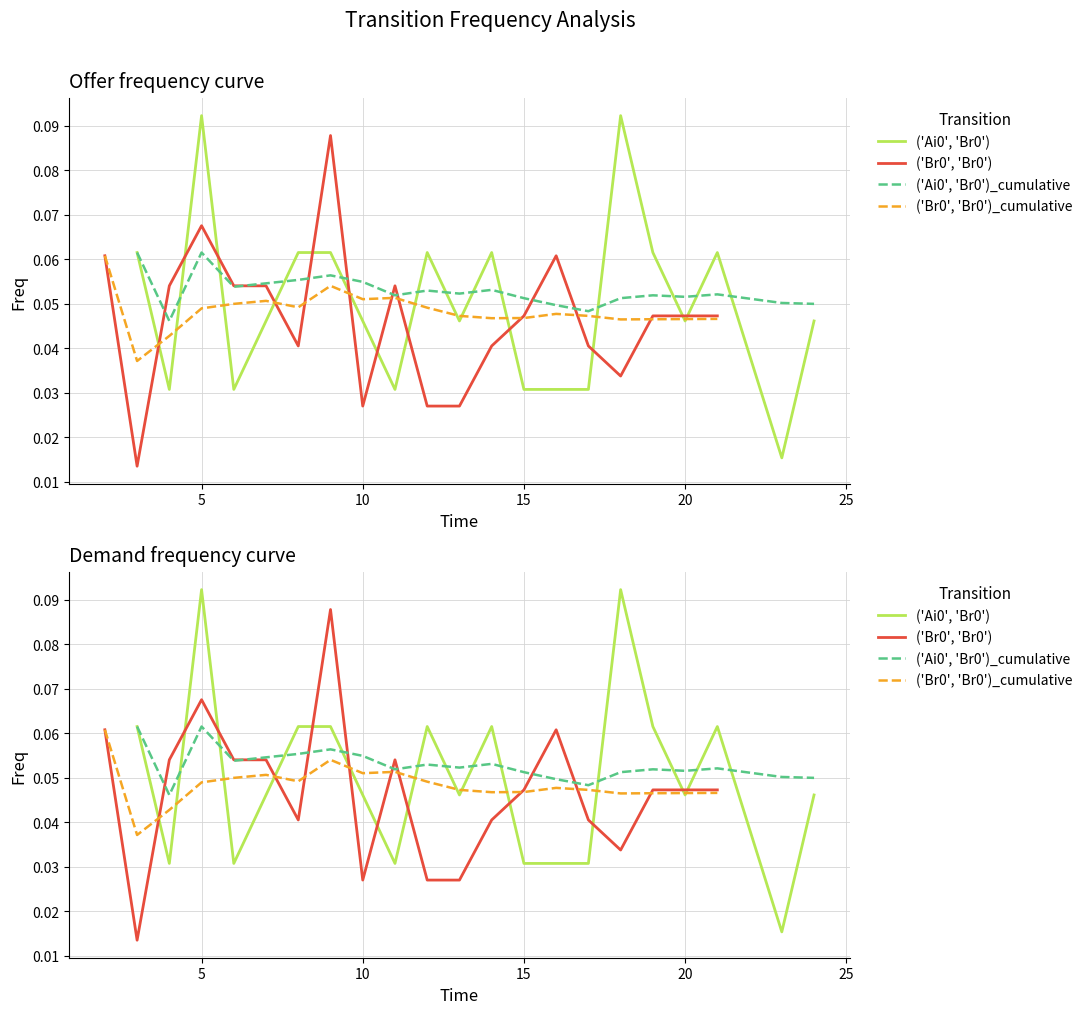

What is the value of the ('Ai0', 'Br0') point at the 5th from the left?

0.1